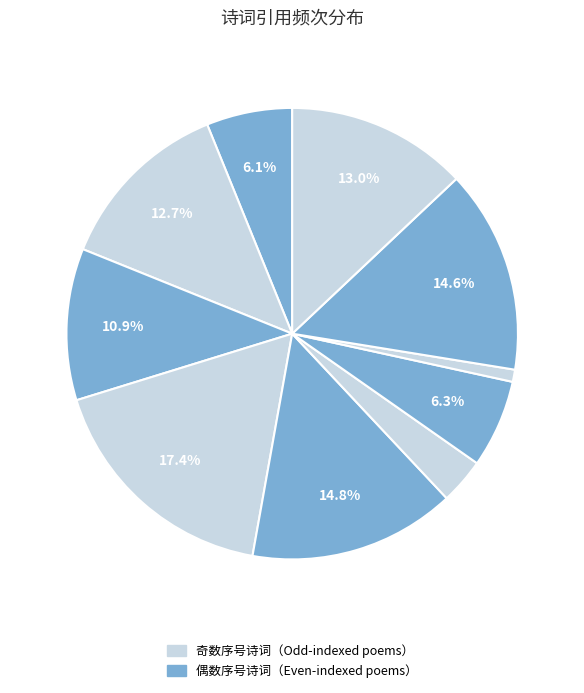

How many segments does this pie chart have?

10